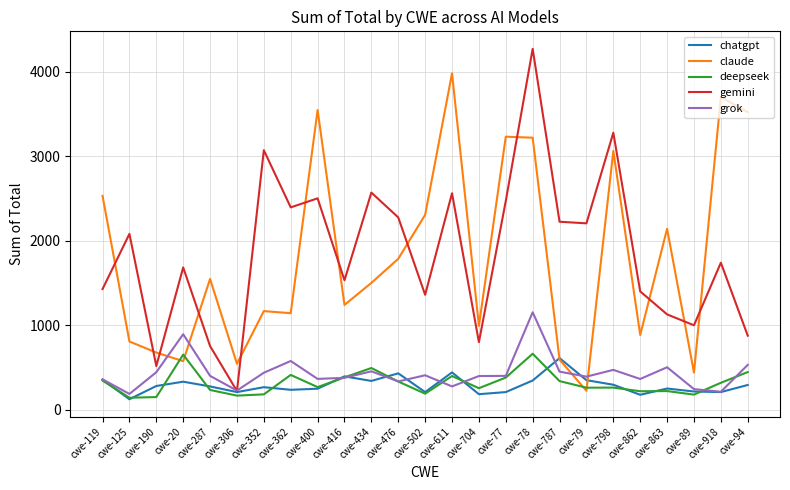

At which category is the sum across all series the highest?

cwe-78